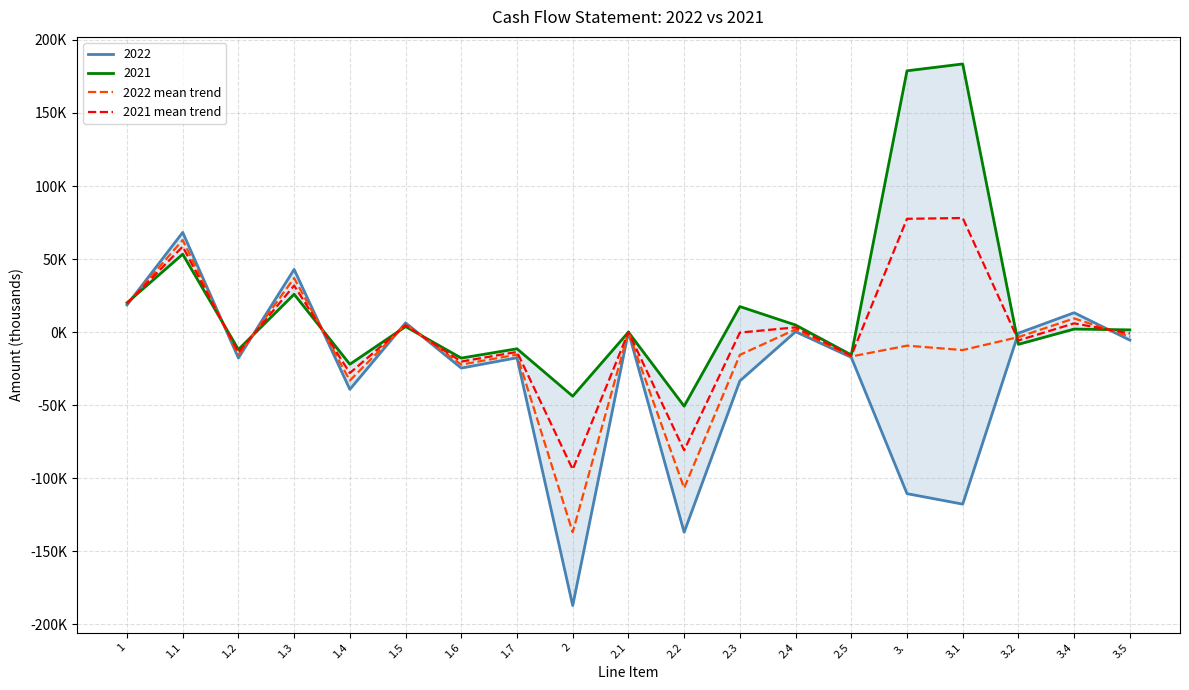

What is the sum of all 2021 mean trend values?

6316.8